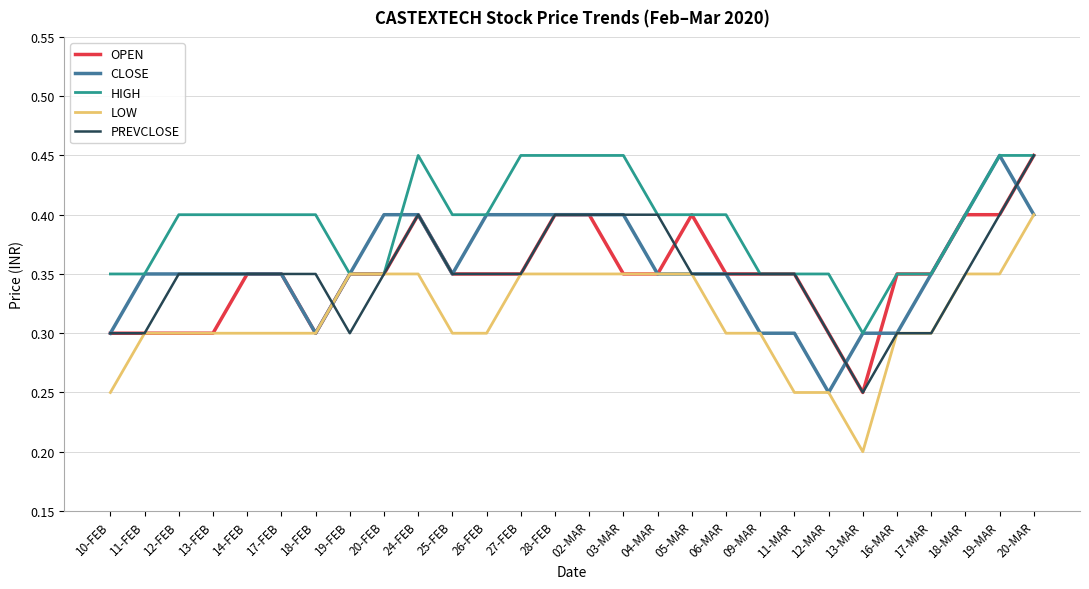

What is the sum of the HIGH values at 14-FEB and 04-MAR?

0.8